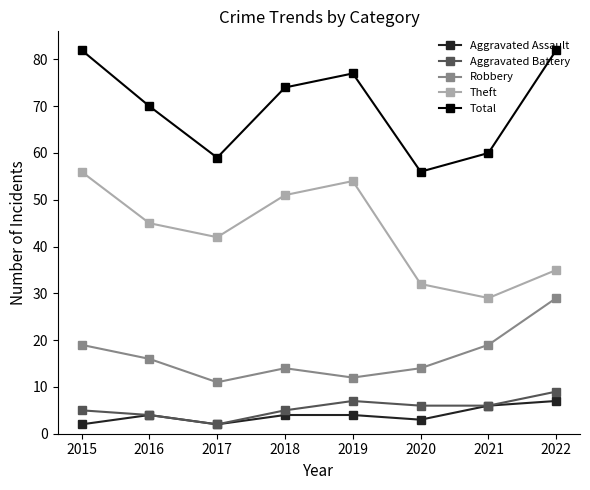

Which series has the largest total across all categories?

Total